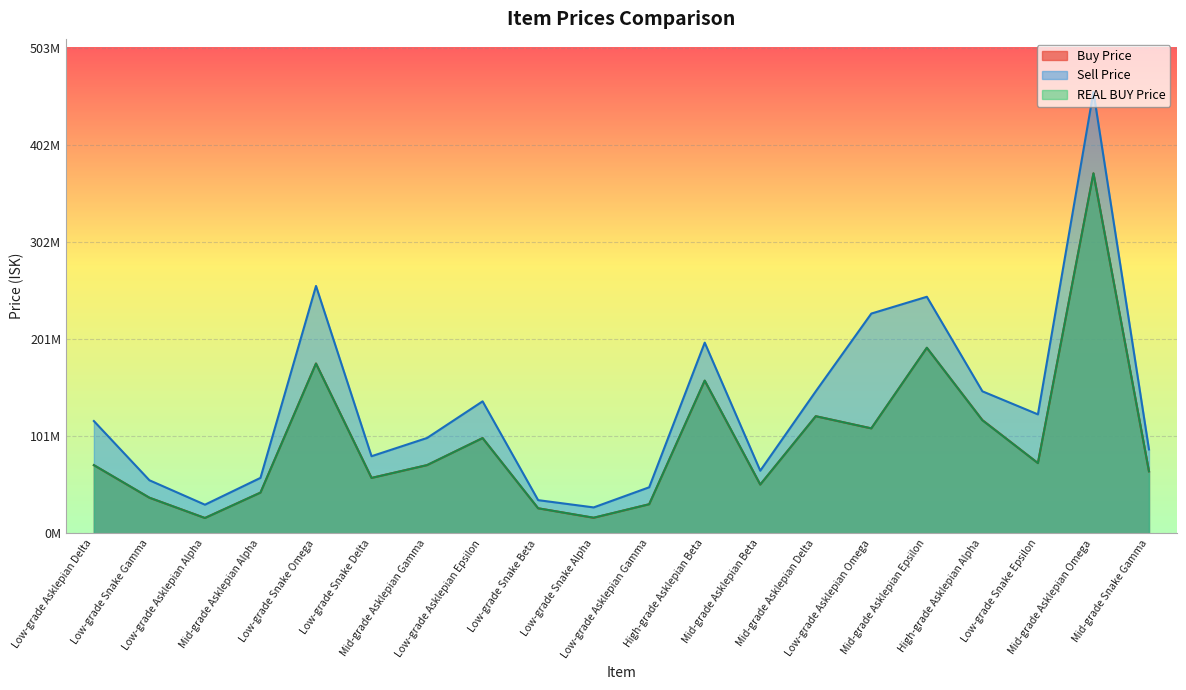

What is the label of the 4th point from the left?

Mid-grade Asklepian Alpha